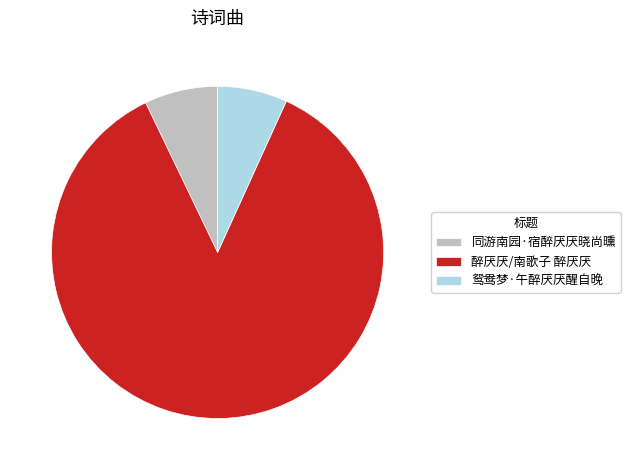

What is the largest slice in the pie chart?

醉厌厌/南歌子 醉厌厌